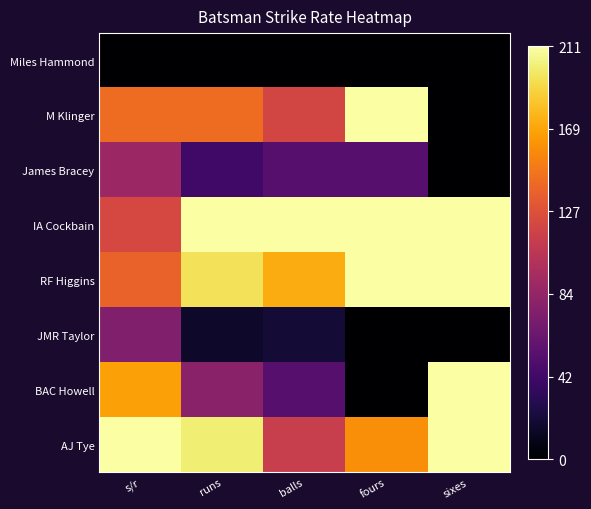

At how many categories does at least one series exceed 205?

5